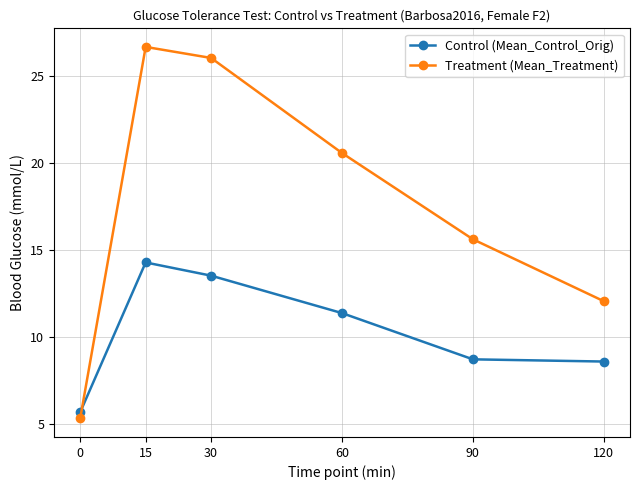

Does the chart display data point markers on the line(s)?

Yes